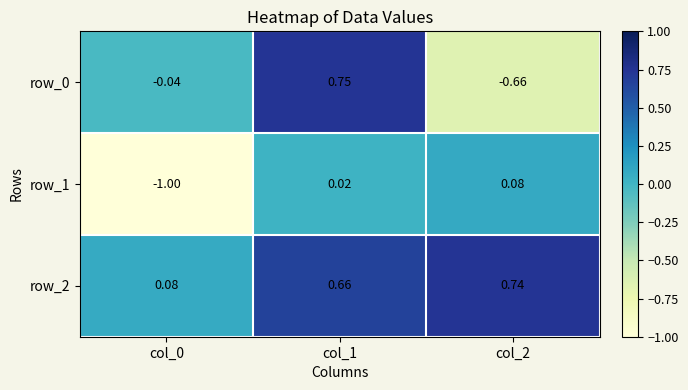

Which series has the widest spread of values?

row_0